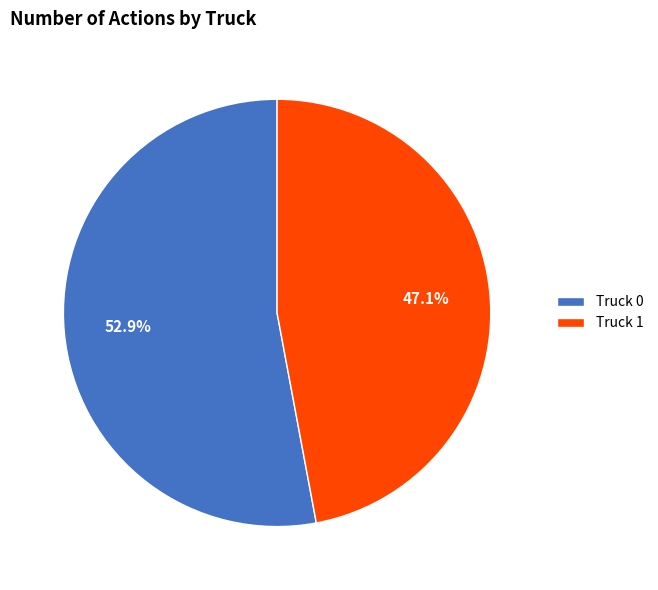

To the nearest percent, what portion does Truck 1 represent?

47%